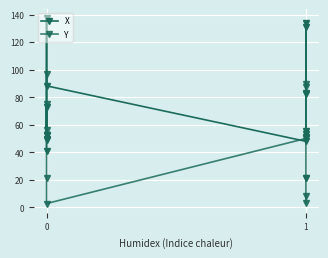

What are all the series names shown in the legend?

X, Y